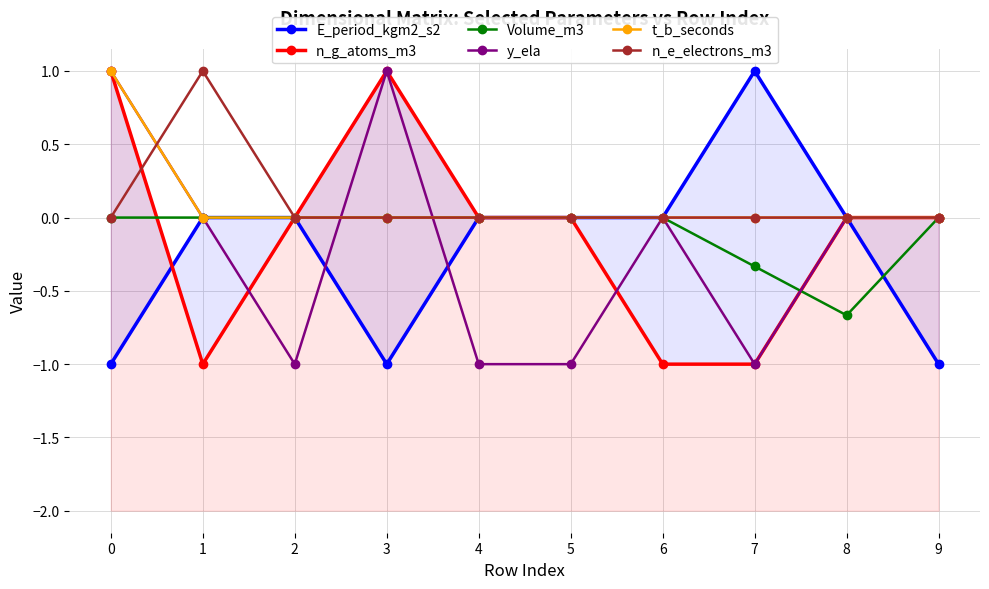

Which category has the highest value across all series?

7